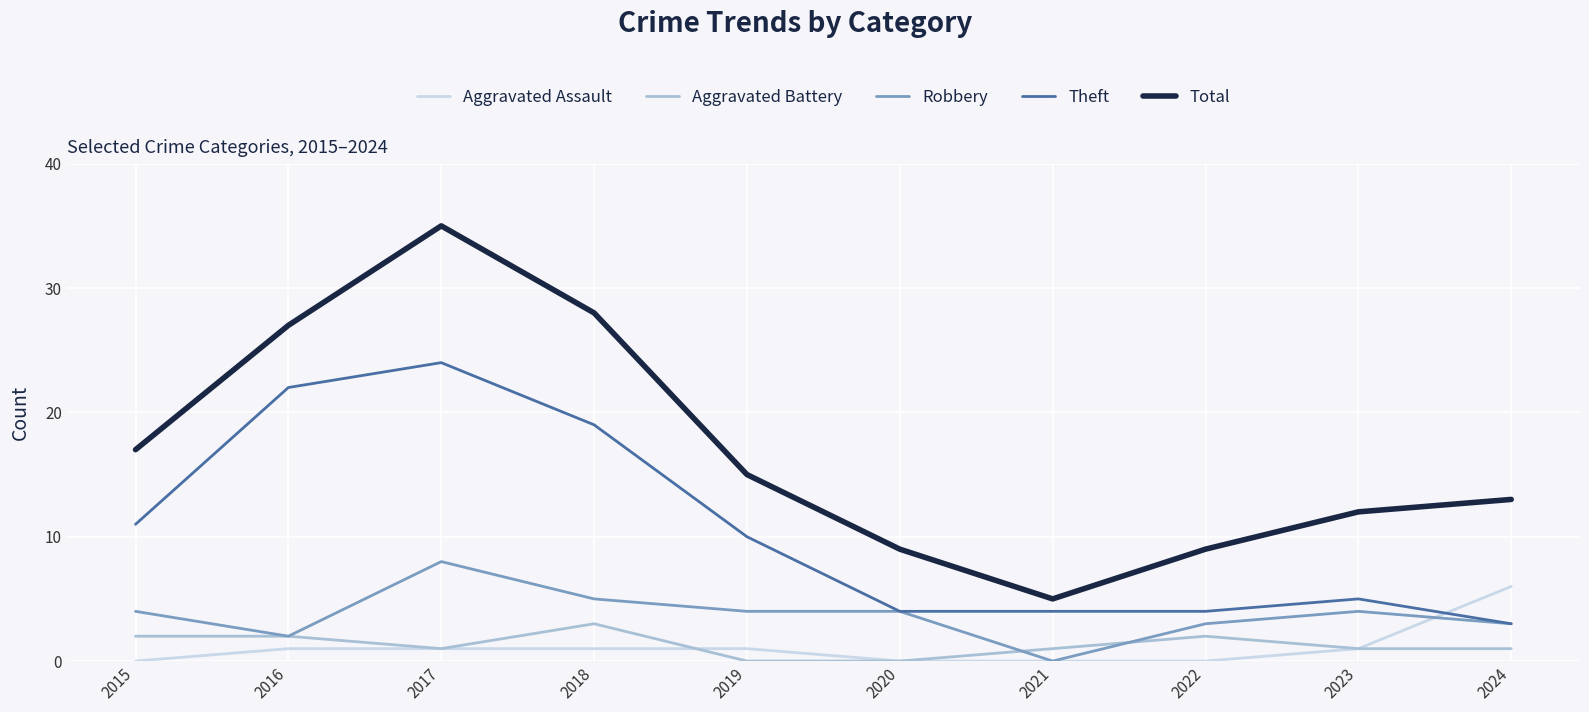

What is the sum of all Aggravated Battery values?

13